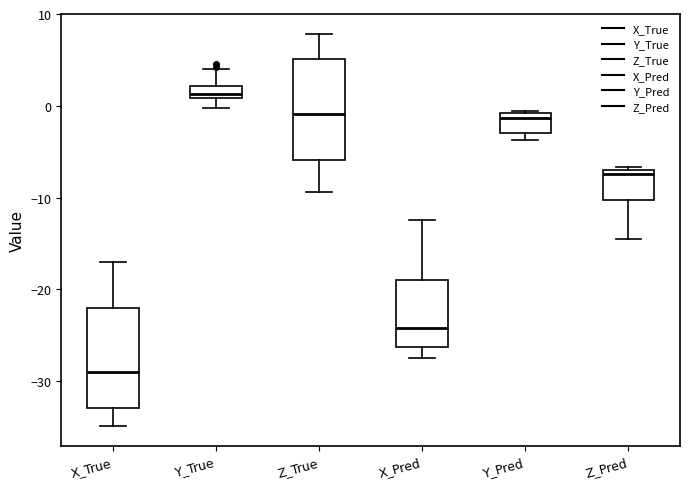

Where does the lower whisker of the box for Z_Pred end on the y-axis? The values are not printed on the chart, so give them approximately, as read against the axis.

-14